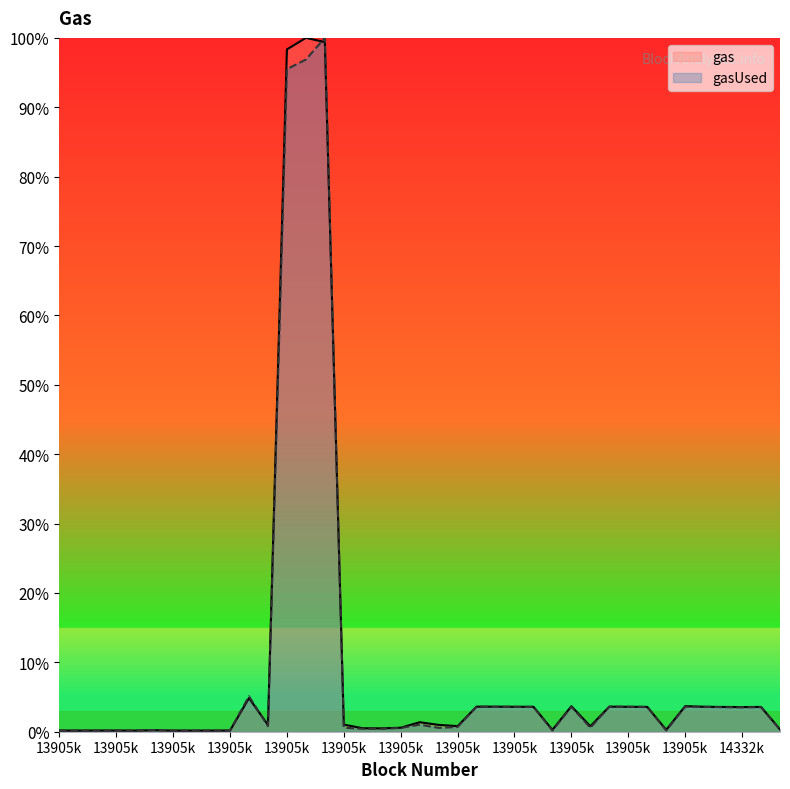

Which series changed the most between 13905242 and 13905819?

gas